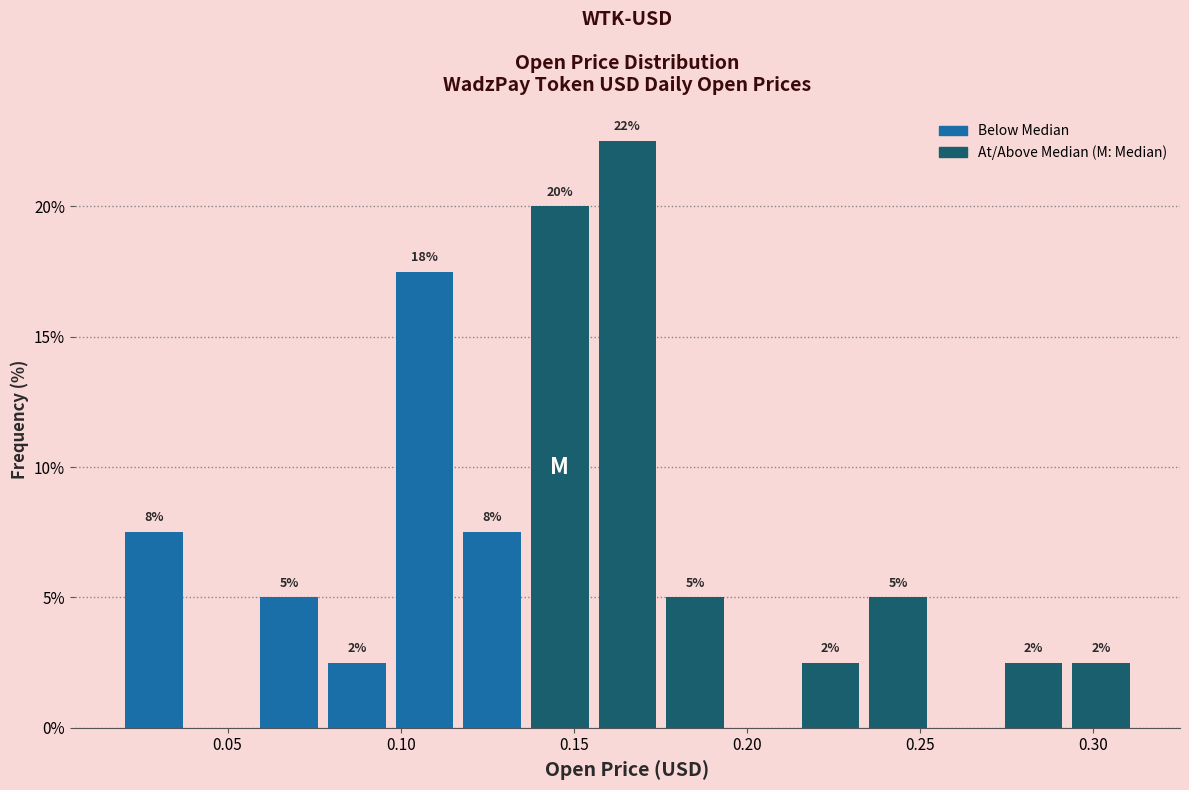

Read against the x-axis, roughly where is the centre of the tallest bar?

0.165